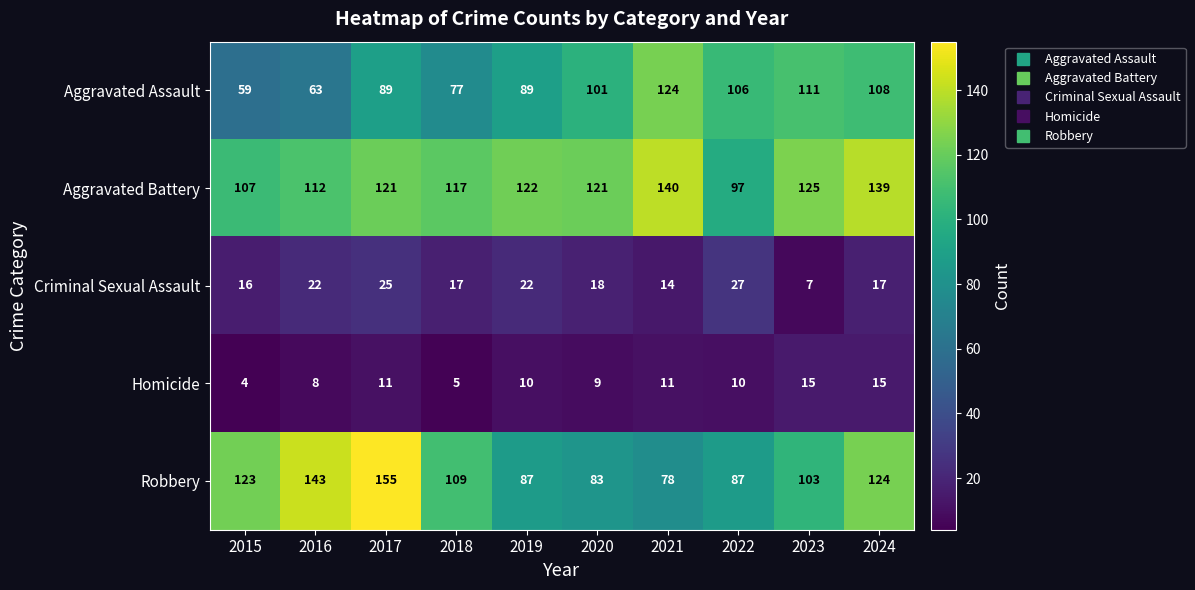

What is the difference between the Aggravated Battery values at 2018 and 2019?

5